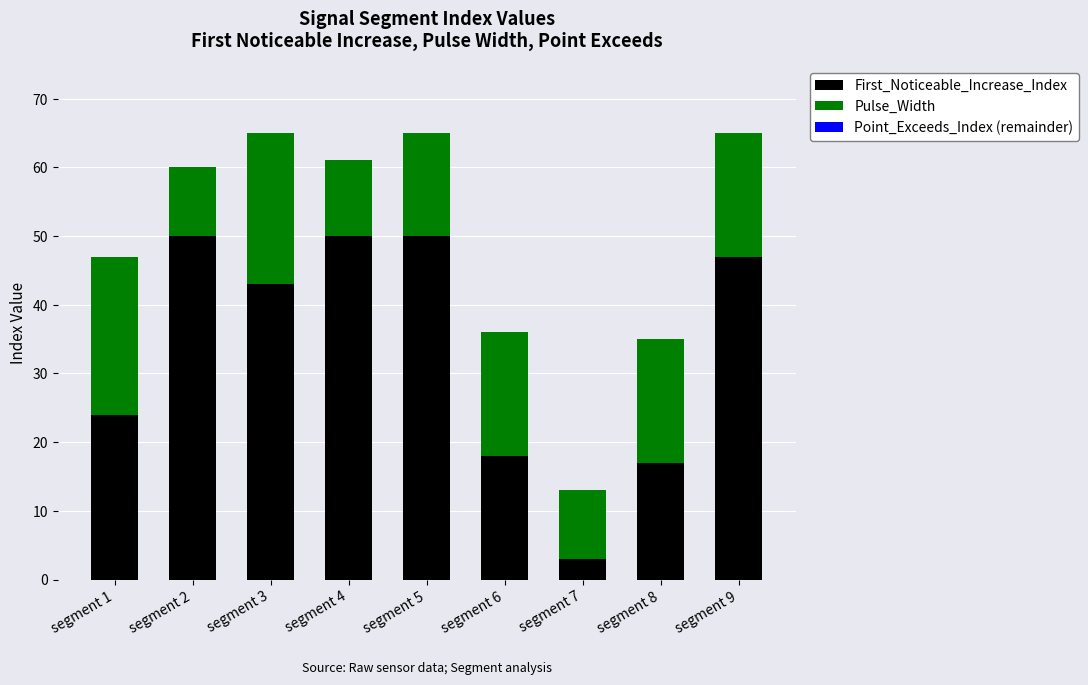

What is the average value of the First_Noticeable_Increase_Index series?

34